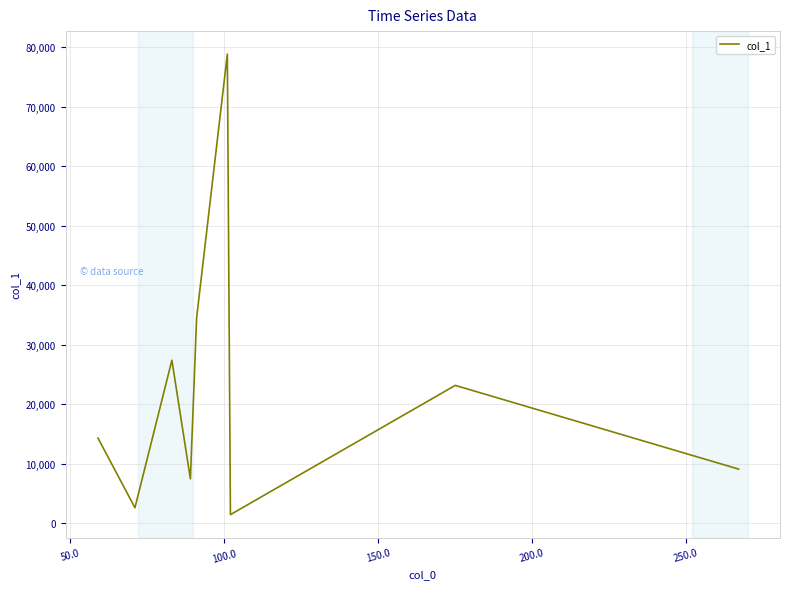

How many series are shown in this chart?

1